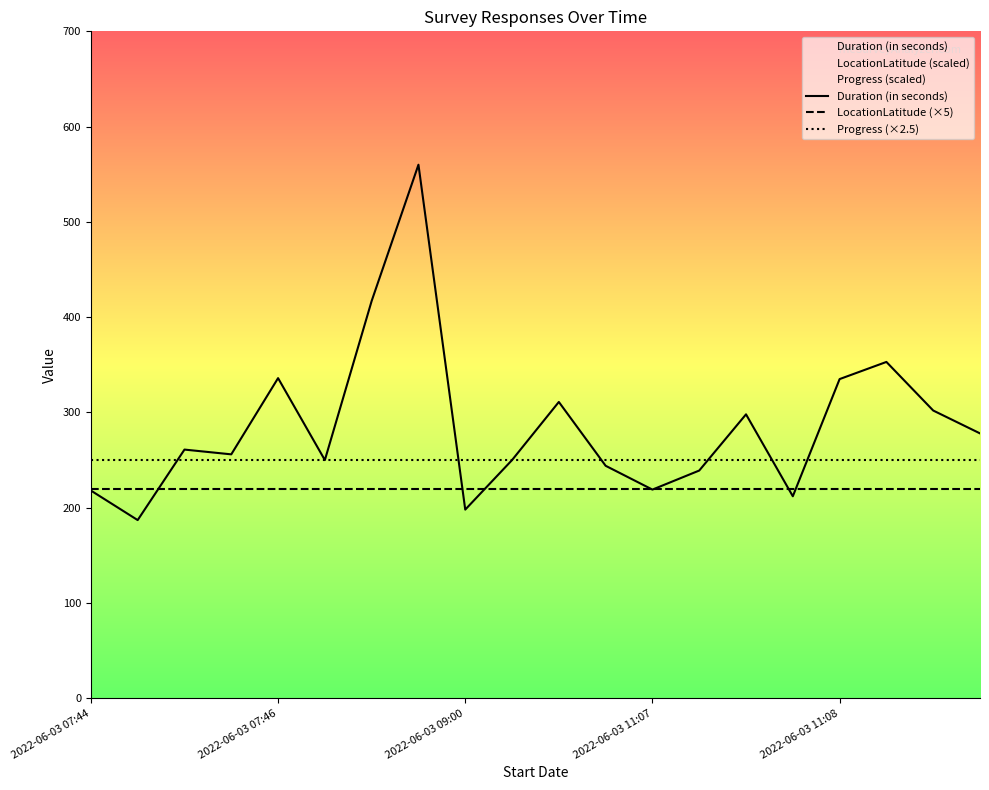

What are all the series names shown in the legend?

Duration (in seconds), LocationLatitude (×5), Progress (×2.5)